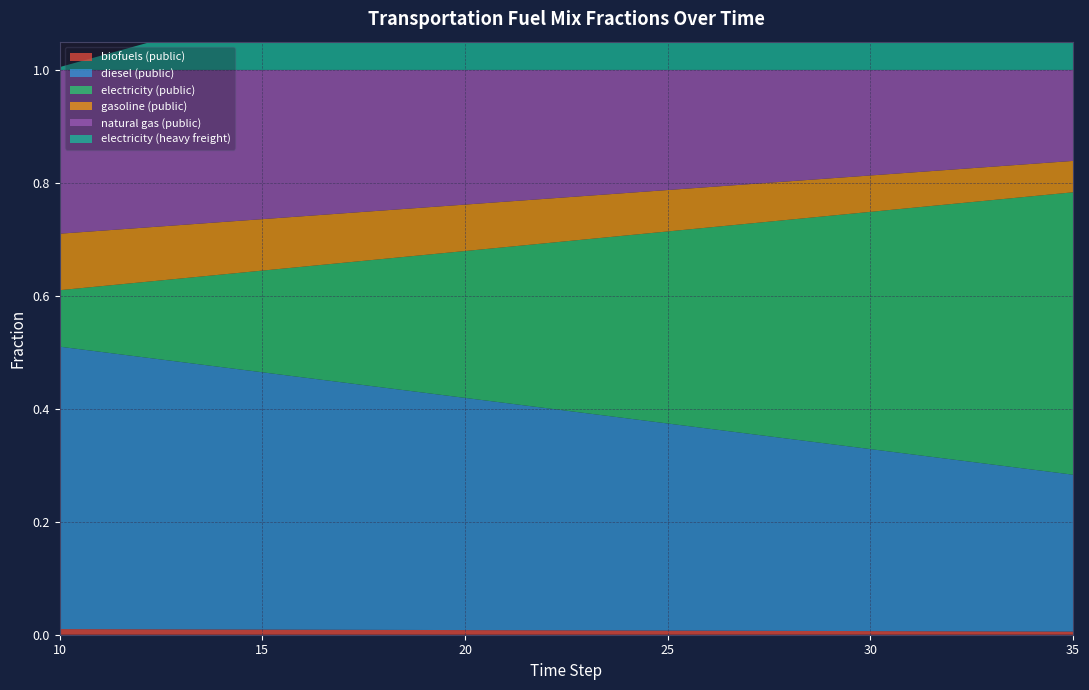

Reading left to right, extract all data points from this chart.

frac_trns_fuelmix_public_biofuels: 0.0	0.0	0.0	0.0	0.0	0.0	0.0	0.0	0.0	0.0	0.0	0.0	0.0	0.0	0.0	0.0	0.0	0.0	0.0	0.0	0.0	0.0	0.0	0.0	0.0	0.0
frac_trns_fuelmix_public_diesel: 0.5	0.5	0.5	0.5	0.5	0.5	0.4	0.4	0.4	0.4	0.4	0.4	0.4	0.4	0.4	0.4	0.4	0.3	0.3	0.3	0.3	0.3	0.3	0.3	0.3	0.3
frac_trns_fuelmix_public_electricity: 0.1	0.1	0.1	0.1	0.2	0.2	0.2	0.2	0.2	0.2	0.3	0.3	0.3	0.3	0.3	0.3	0.4	0.4	0.4	0.4	0.4	0.4	0.5	0.5	0.5	0.5
frac_trns_fuelmix_public_gasoline: 0.1	0.1	0.1	0.1	0.1	0.1	0.1	0.1	0.1	0.1	0.1	0.1	0.1	0.1	0.1	0.1	0.1	0.1	0.1	0.1	0.1	0.1	0.1	0.1	0.1	0.1
frac_trns_fuelmix_public_natural_gas: 0.3	0.3	0.3	0.3	0.3	0.3	0.3	0.3	0.2	0.2	0.2	0.2	0.2	0.2	0.2	0.2	0.2	0.2	0.2	0.2	0.2	0.2	0.2	0.2	0.2	0.2
frac_trns_fuelmix_road_heavy_freight_electricity: 0.0	0.0	0.0	0.1	0.1	0.1	0.1	0.1	0.2	0.2	0.2	0.2	0.2	0.3	0.3	0.3	0.3	0.3	0.4	0.4	0.4	0.4	0.4	0.5	0.5	0.5